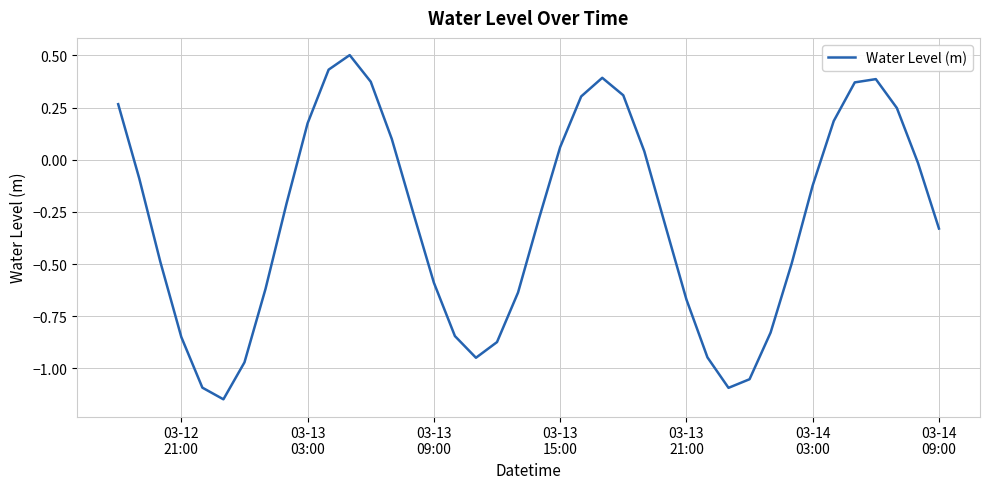

What is the difference between the maximum and minimum values?

1.6